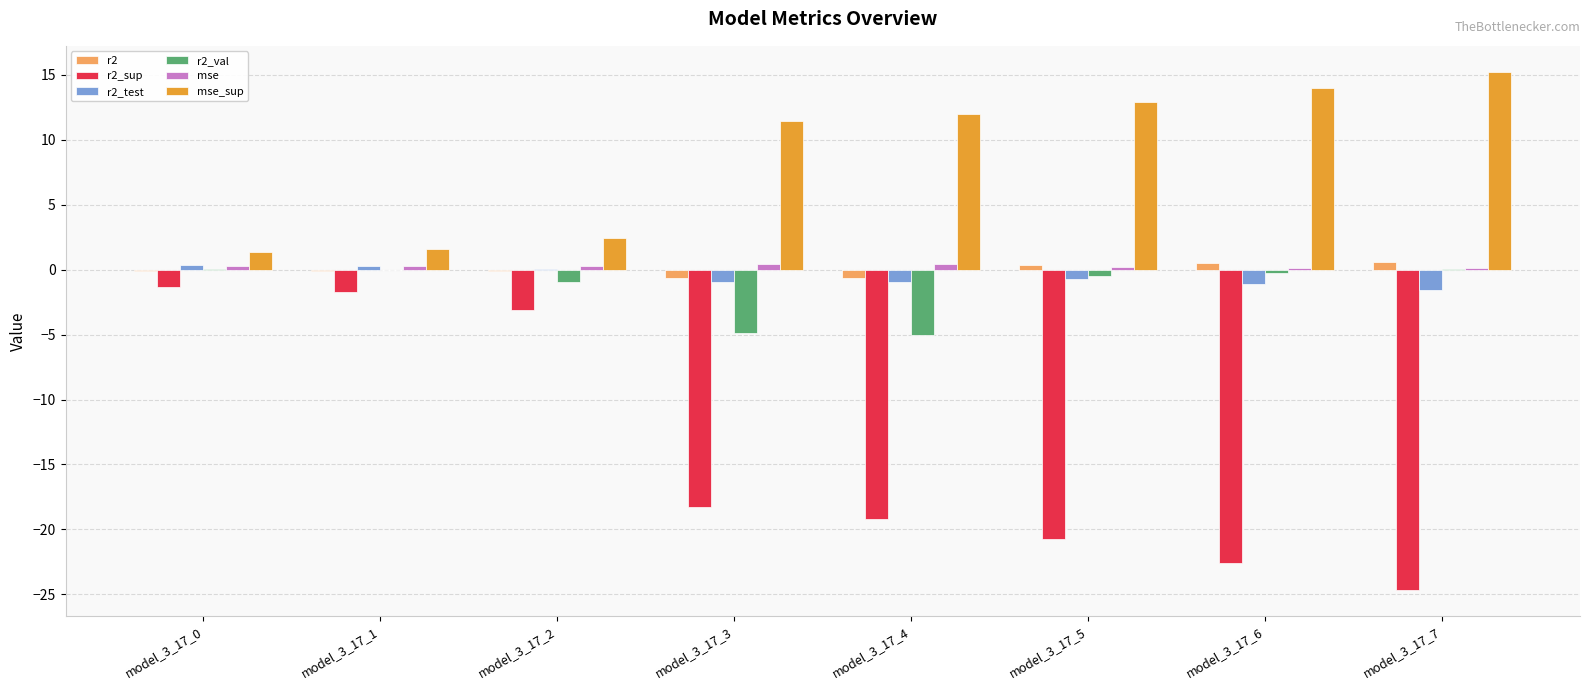

What value does the mse_sup series have at model_3_17_5?

12.9